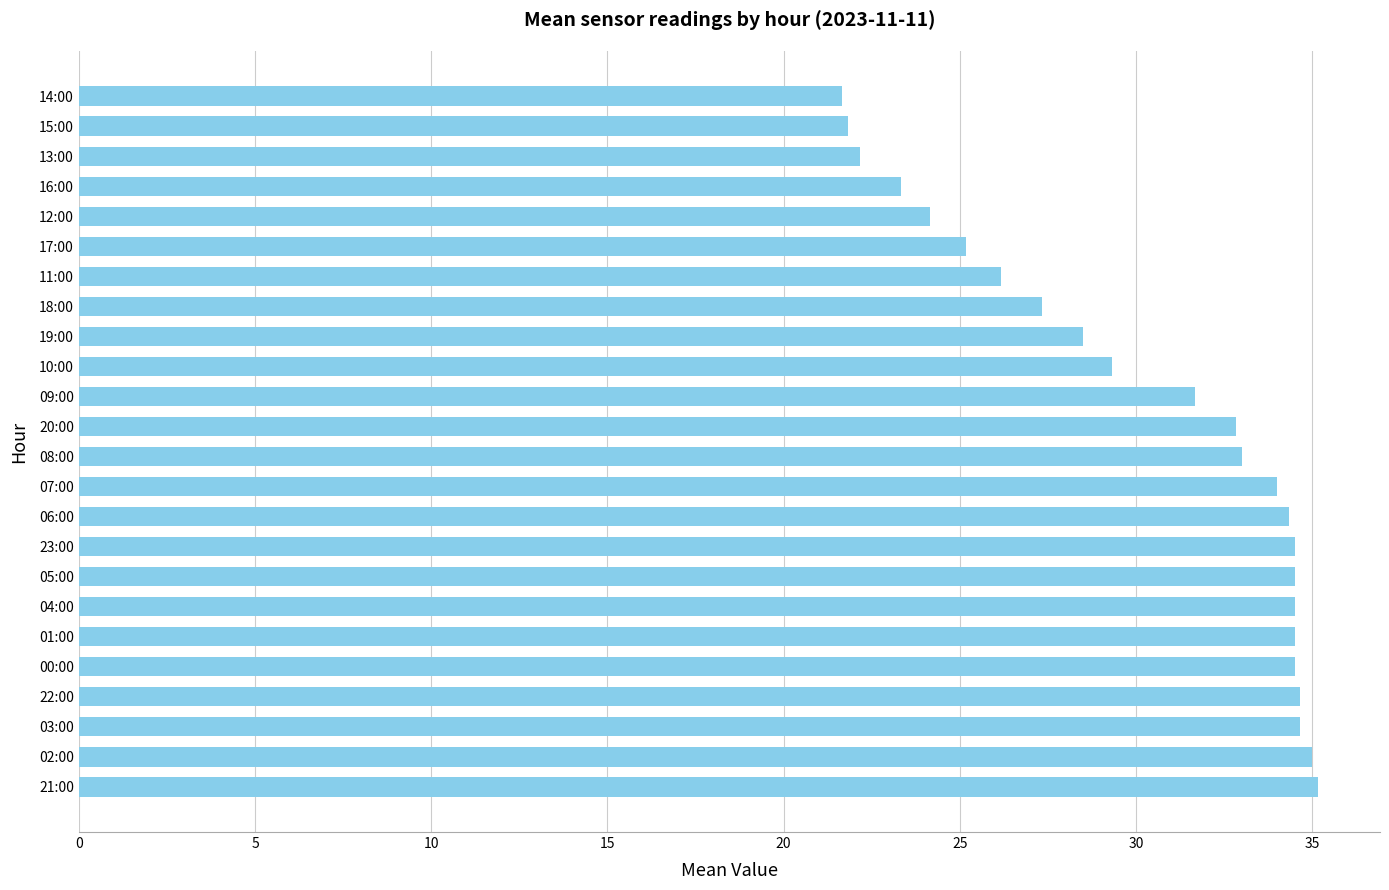

Reading bottom to top, what are all the values shown in this chart?

35.2	35.0	34.7	34.7	34.5	34.5	34.5	34.5	34.5	34.3	34.0	33.0	32.8	31.7	29.3	28.5	27.3	26.2	25.2	24.2	23.3	22.2	21.8	21.7